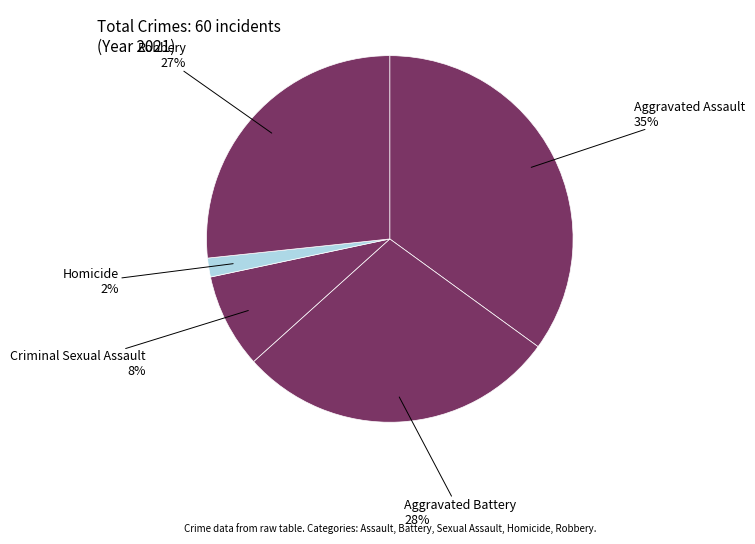

Count the number of slices in the pie.

5